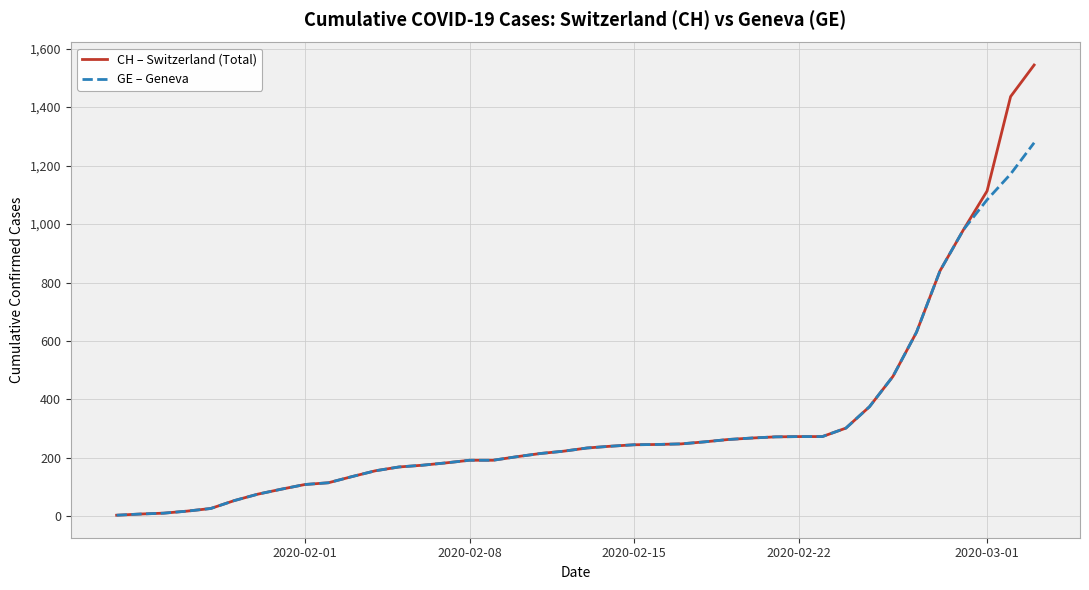

Which series has the widest spread of values?

CH – Switzerland (Total)